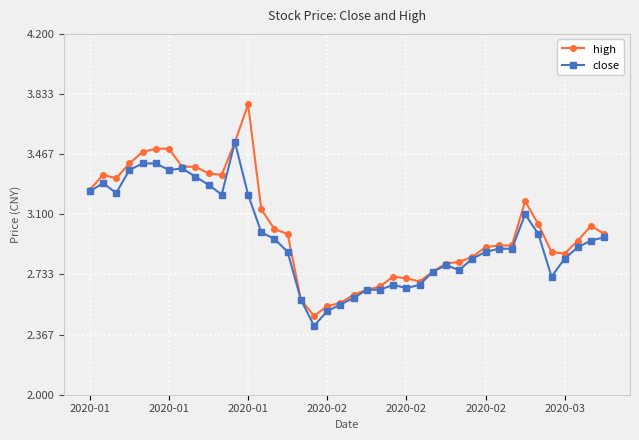

What is the smallest value displayed?

2.4